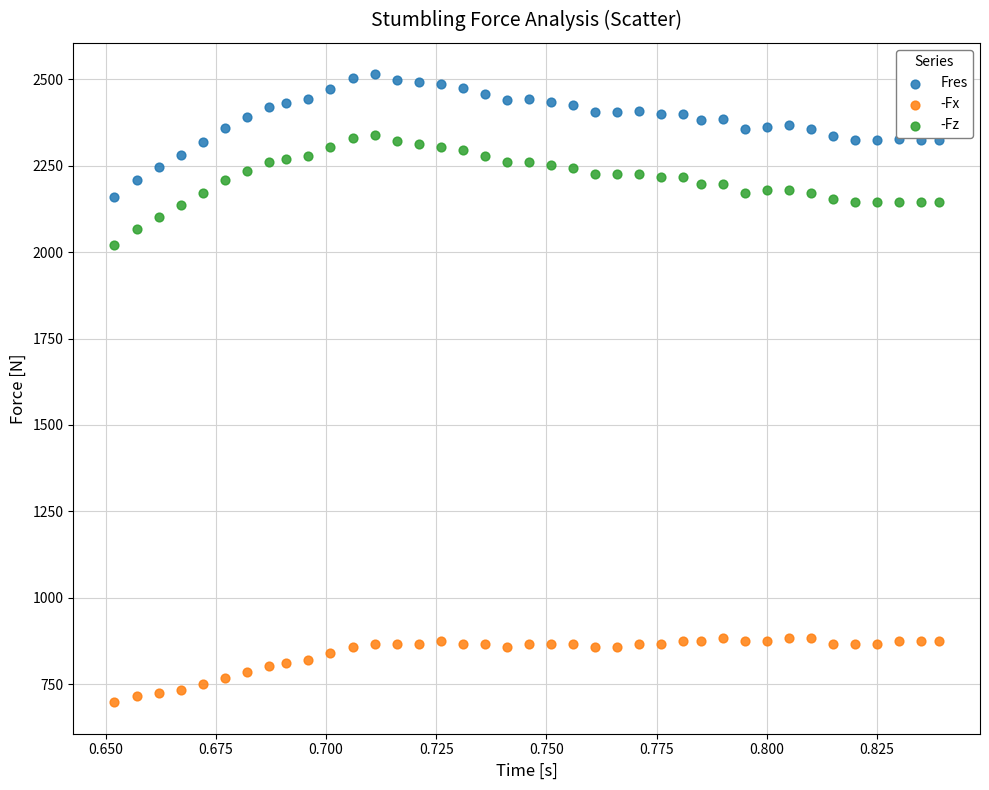

What are all the series names shown in the legend?

Fres, -Fx, -Fz